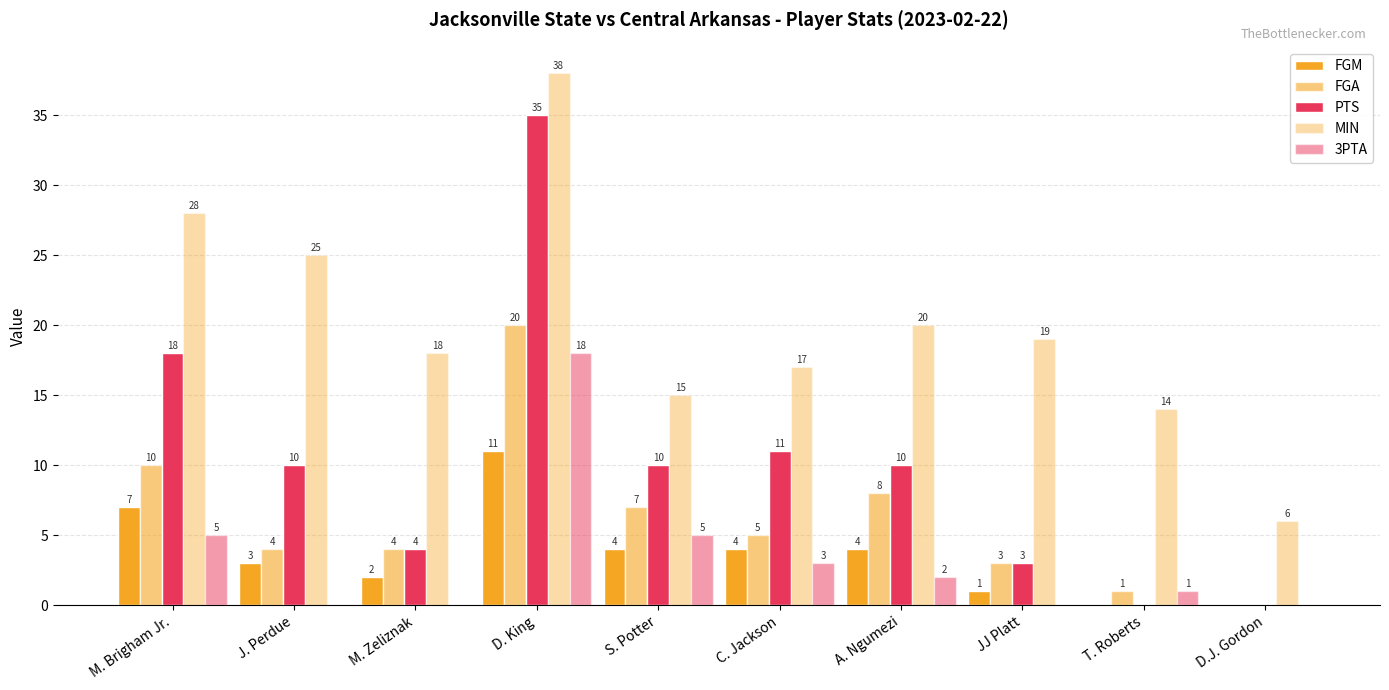

The MIN series shows 11 at M. Brigham Jr.. True or false?

False